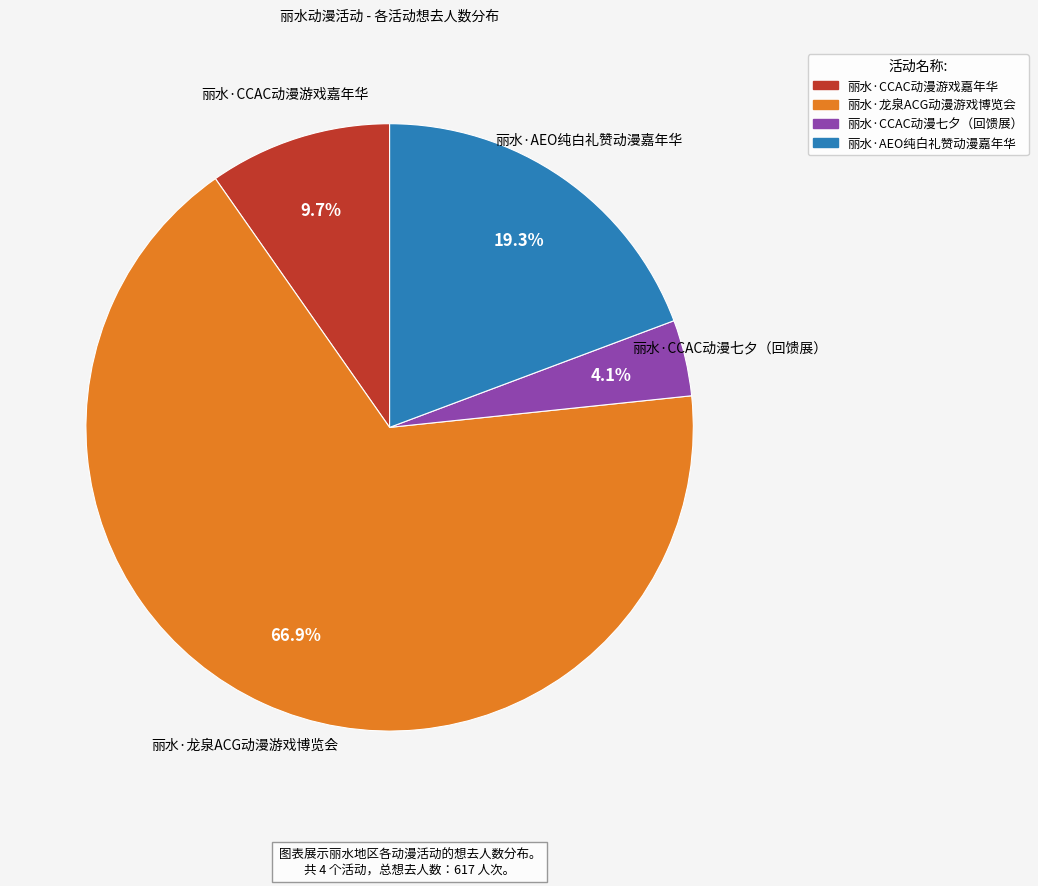

The 丽水·CCAC动漫七夕（回馈展） slice represents 4% of the pie. True or false?

True